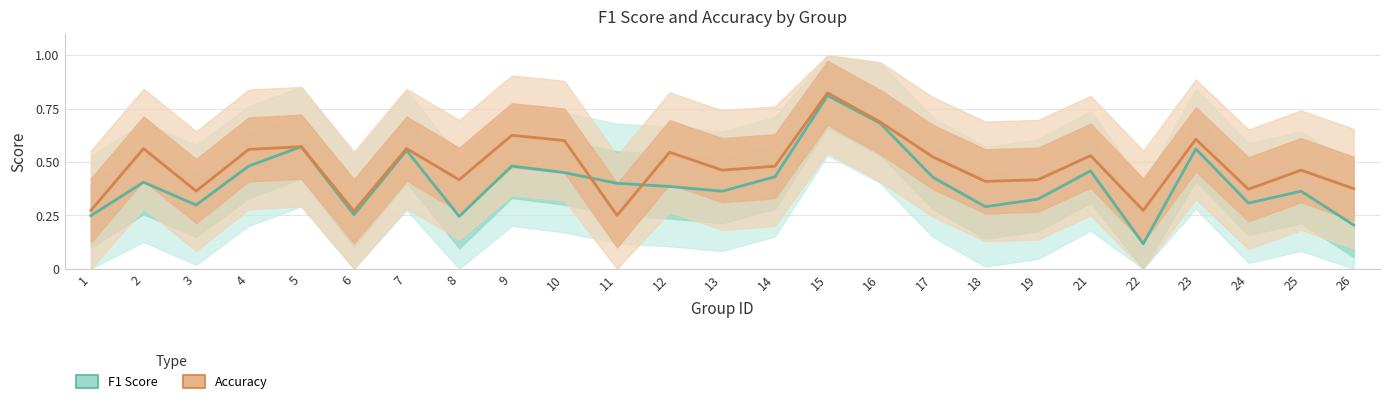

Is the value of F1 Score at 21 greater than the value of Accuracy at 3?

Yes